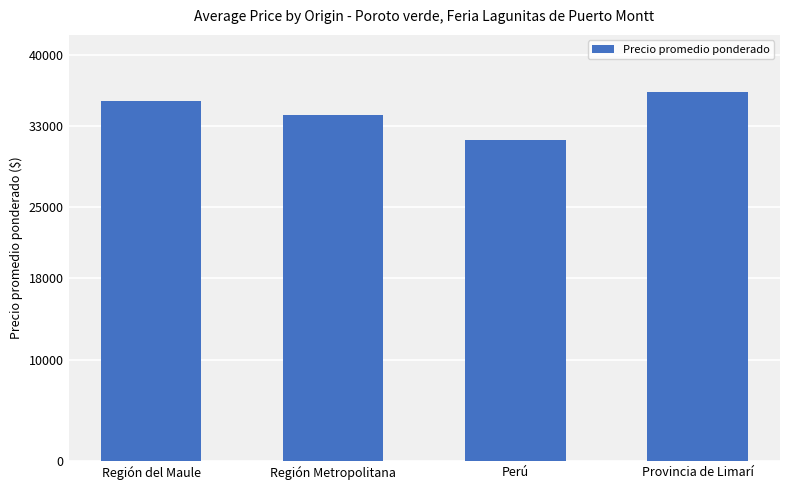

The value at Región del Maule is 51302. True or false?

False